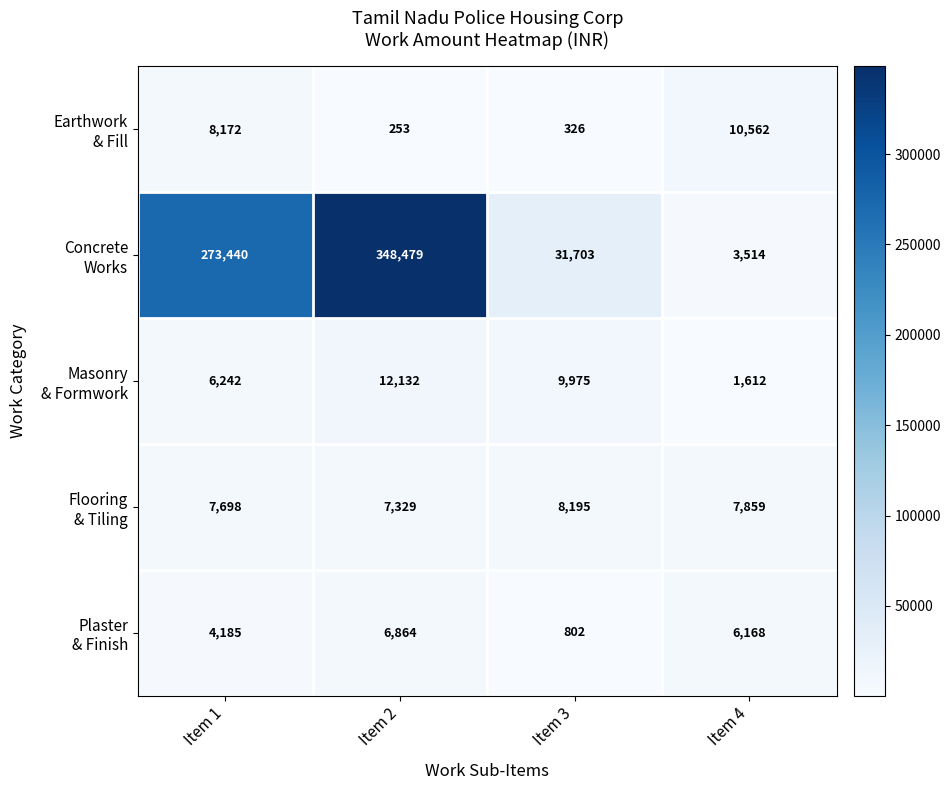

What is the spread (max minus min) of values at Item 1?

269255